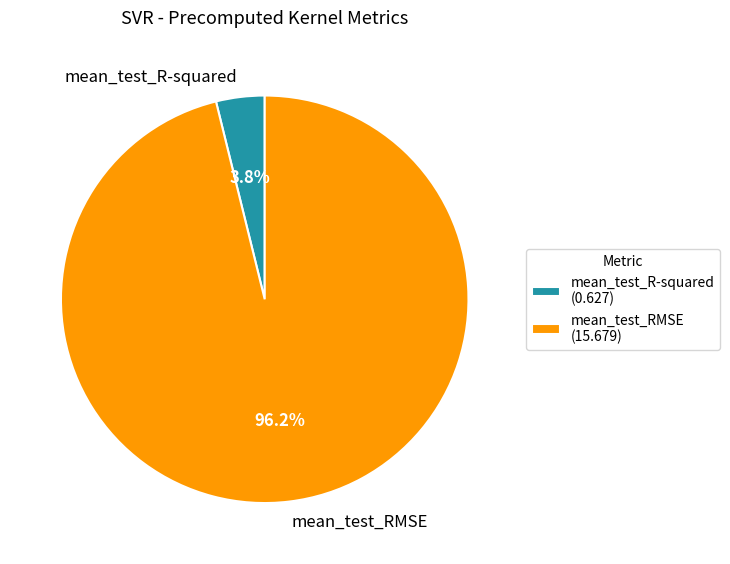

Is there a majority slice in this chart?

Yes